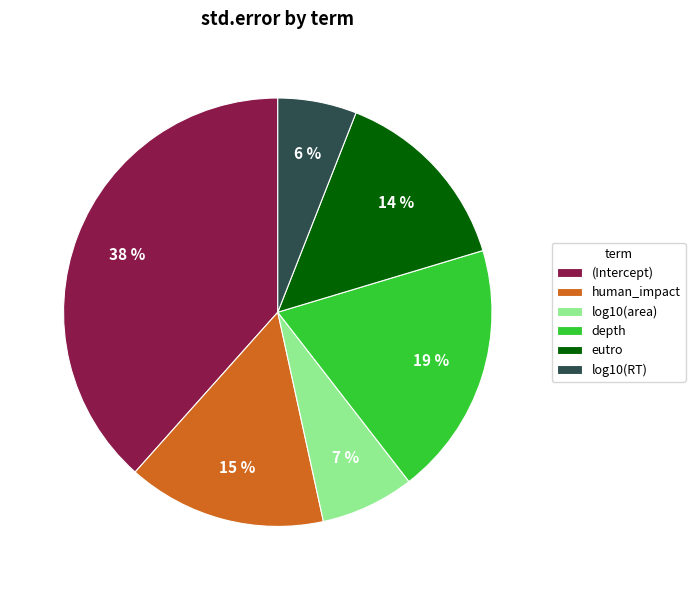

Which category has the smallest portion of the pie?

log10(RT)